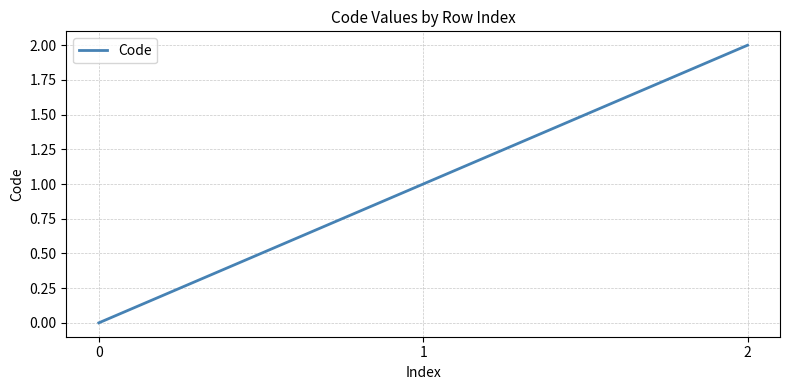

List the labels in order of value, smallest first.

0, 1, 2